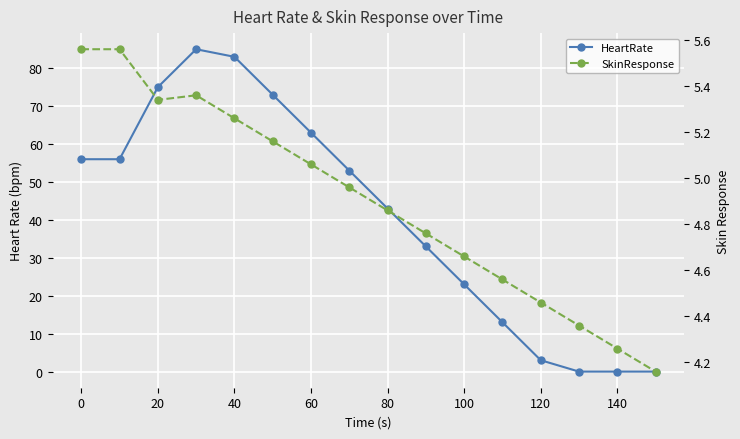

The value of SkinResponse at 13 is 6.4. True or false?

False